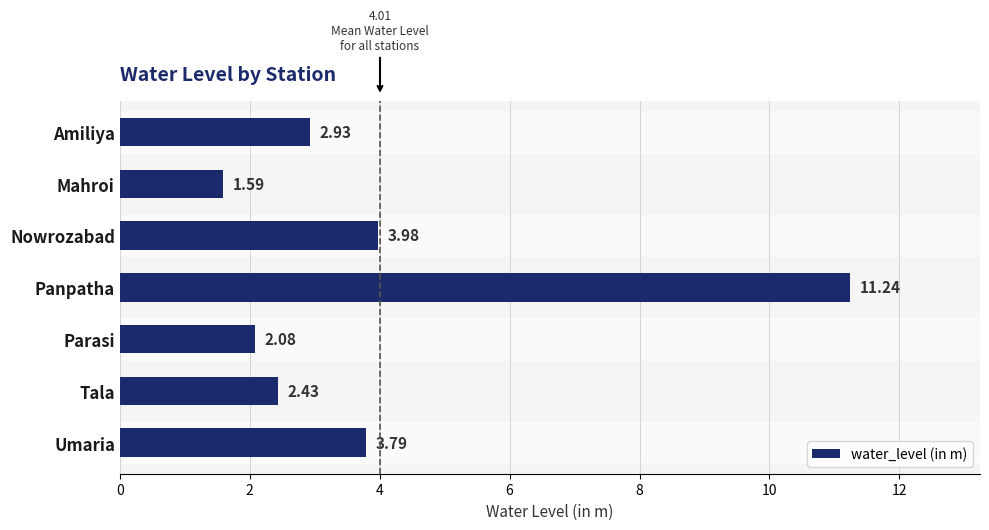

Approximately how many times larger is the value at Umaria compared to Nowrozabad?

1.0